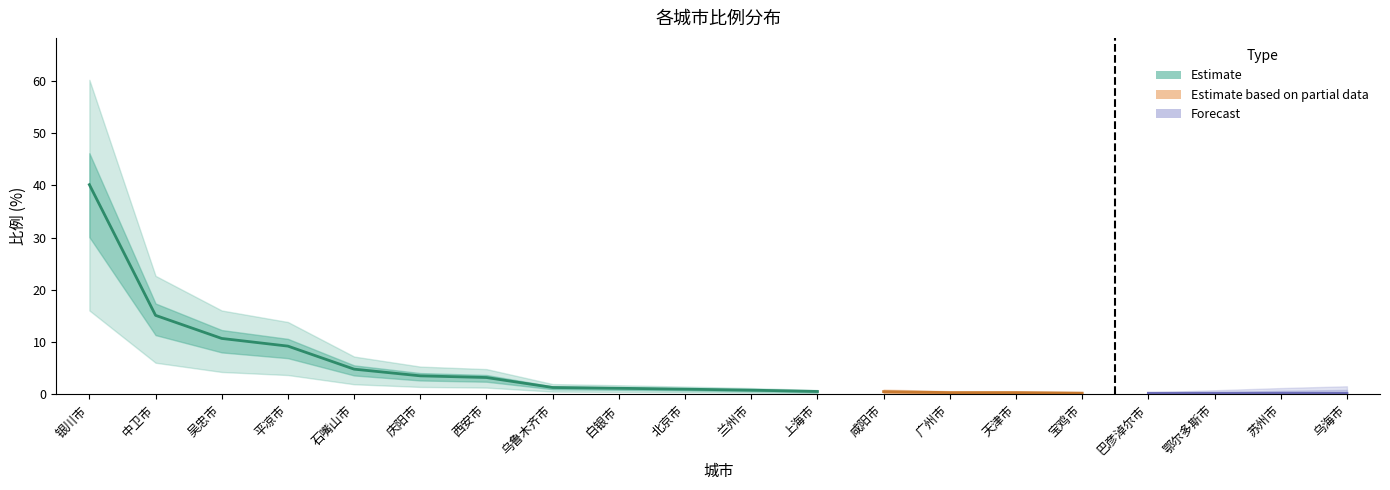

Rank the categories by value from lowest to highest.

乌海市, 鄂尔多斯市, 苏州市, 巴彦淖尔市, 宝鸡市, 广州市, 天津市, 咸阳市, 上海市, 兰州市, 北京市, 白银市, 乌鲁木齐市, 西安市, 庆阳市, 石嘴山市, 平凉市, 吴忠市, 中卫市, 银川市